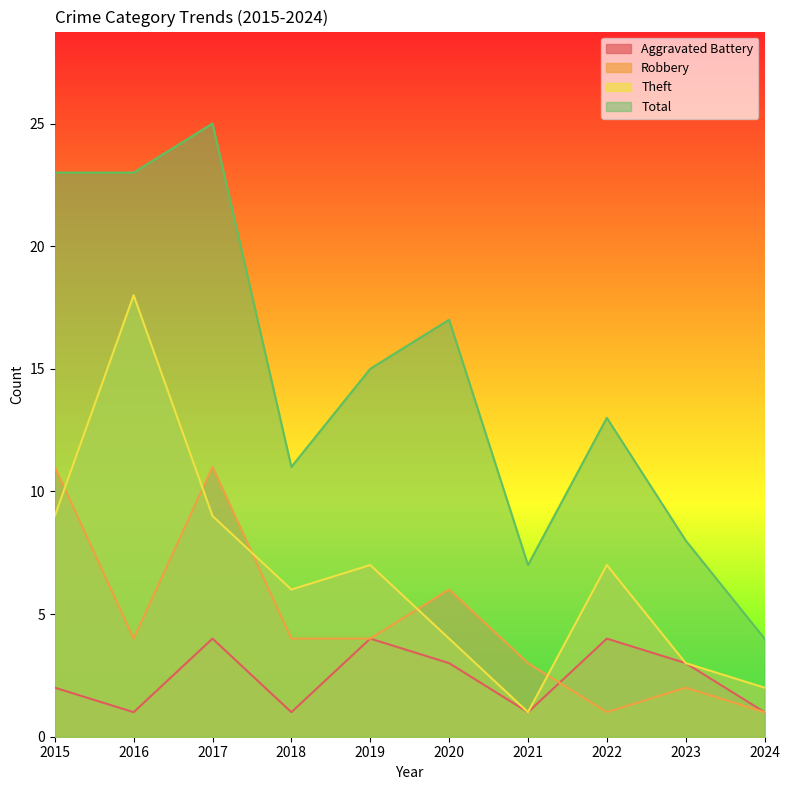

At which category is the sum across all series the highest?

2017